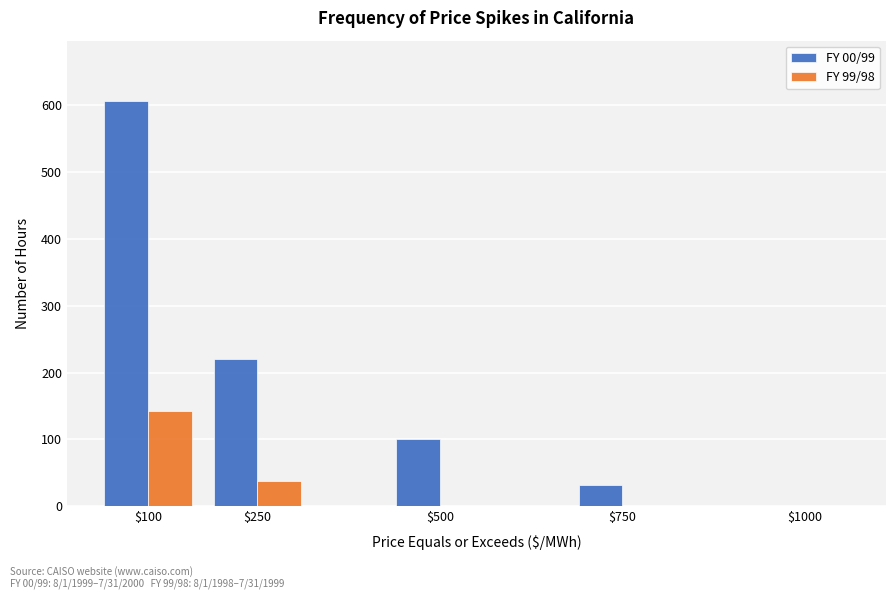

The value of FY 00/99 at $1000 is 0. True or false?

True